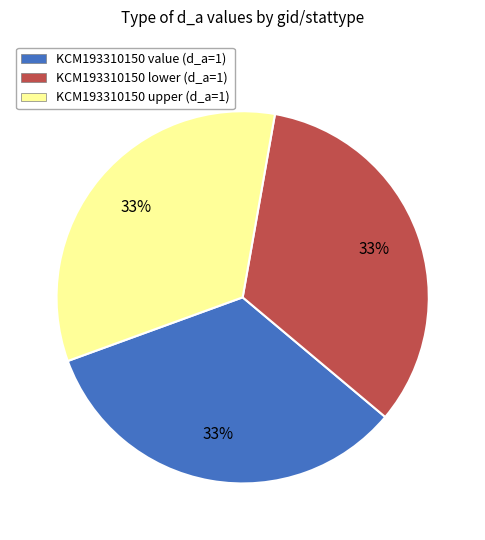

Count the number of slices in the pie.

3